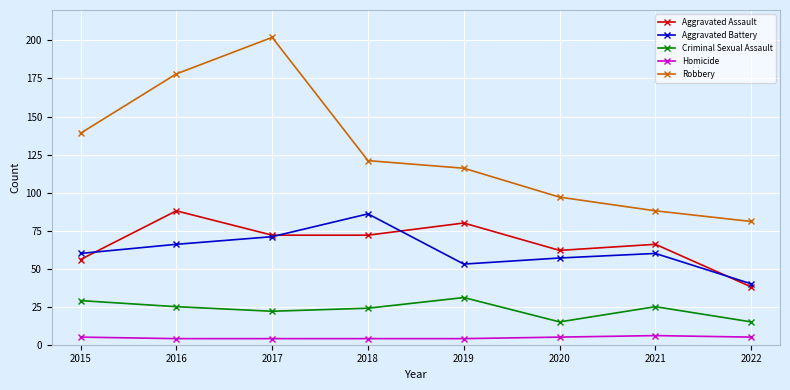

Which series has the largest total across all categories?

Robbery